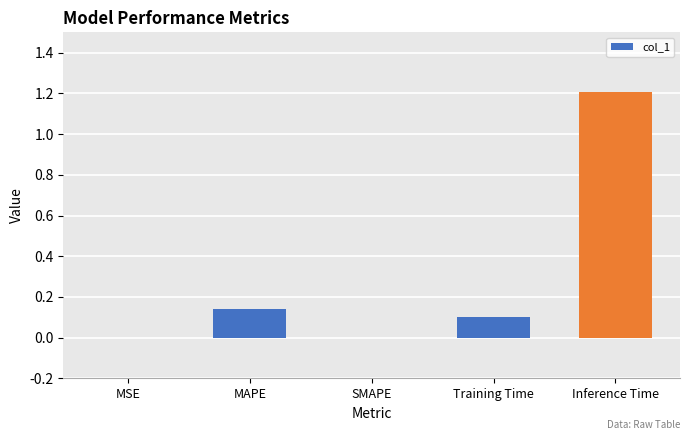

Between Inference Time and MSE, which is larger?

Inference Time